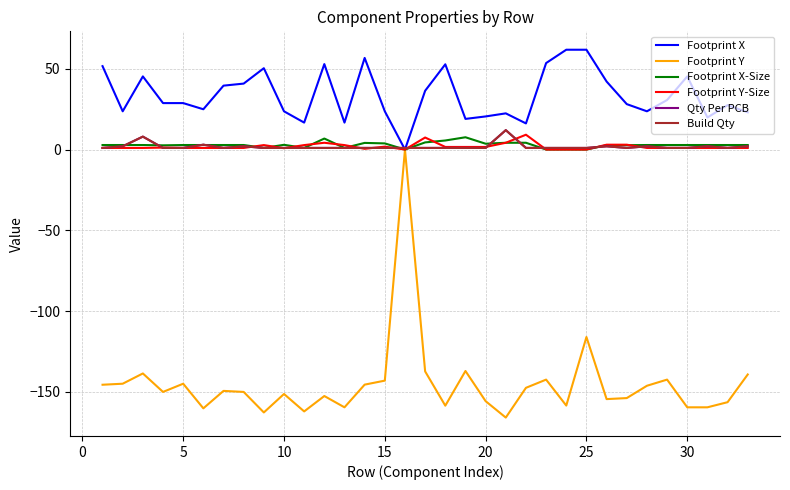

How many lines are shown in the chart?

6